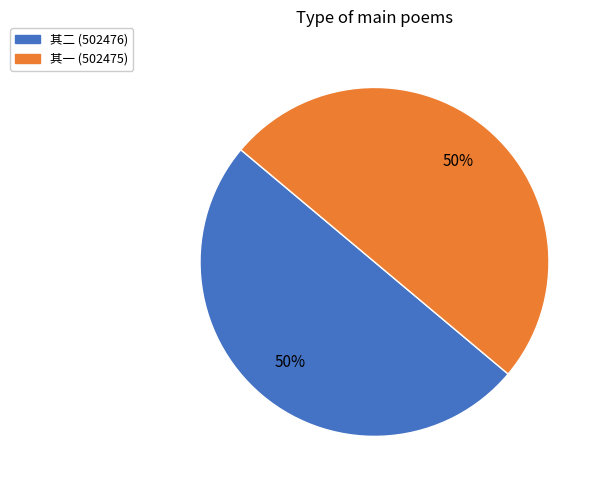

To the nearest percent, what is the average slice percentage?

50%